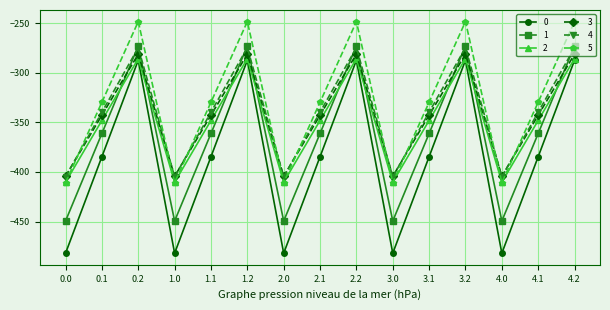

What is the value of the 4 point at the 9th from the left?

-274.4